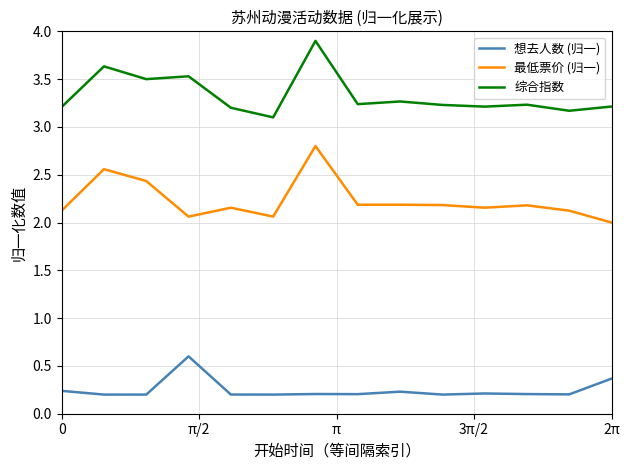

List the series in order of their peak value, lowest first.

想去人数 (归一), 最低票价 (归一), 综合指数